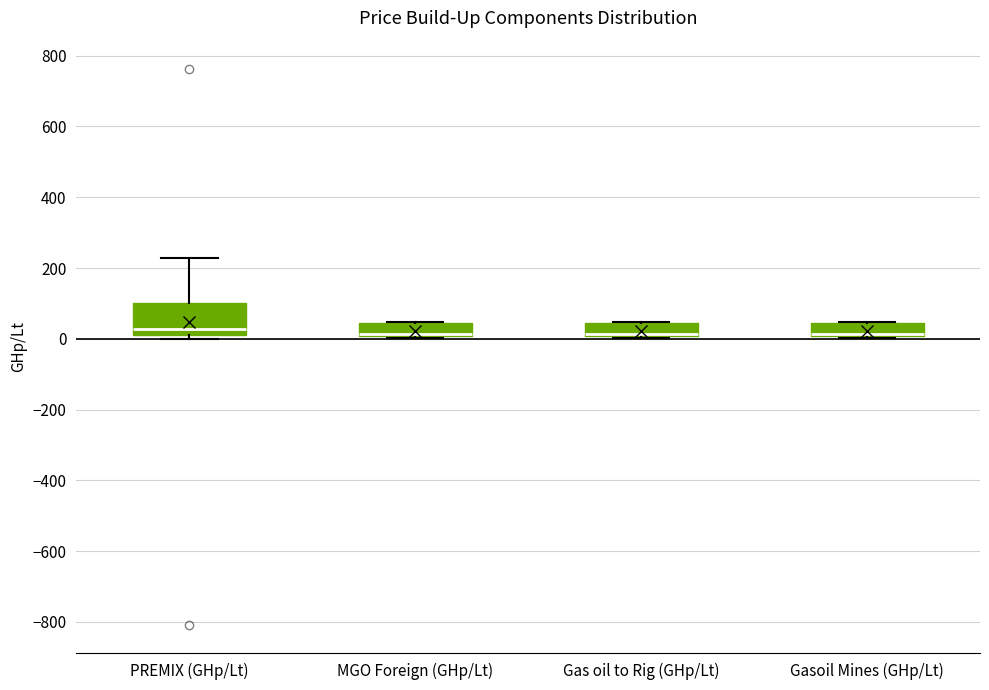

Where is the upper edge of the box for PREMIX (GHp/Lt) on the y-axis? The values are not printed on the chart, so give them approximately, as read against the axis.

100